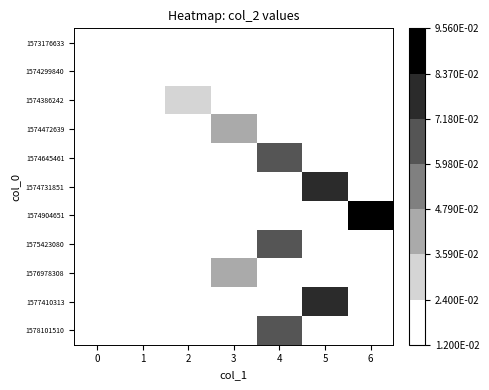

Rank the series by their maximum value, from lowest to highest.

1573176633, 1574299840, 1574386242, 1574472639, 1576978308, 1574645461, 1575423080, 1578101510, 1574731851, 1577410313, 1574904651